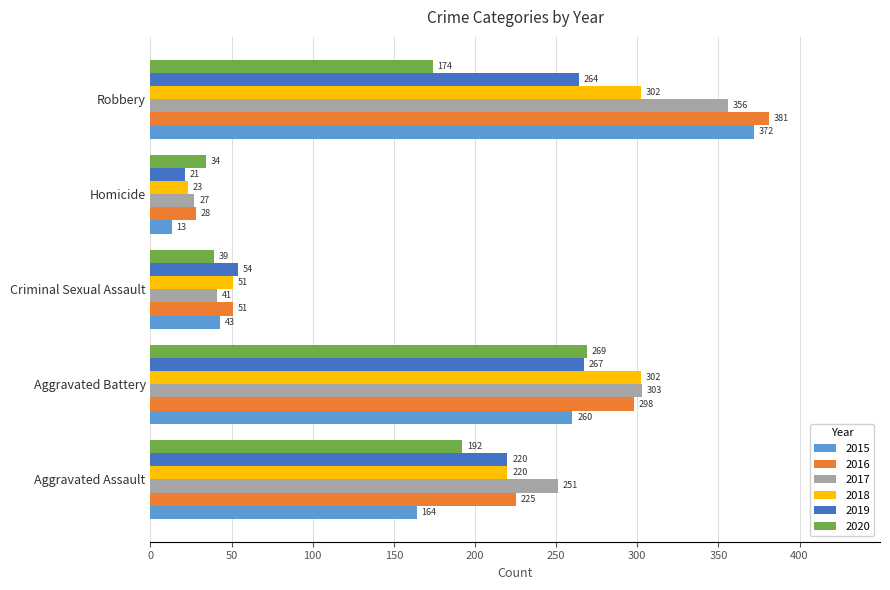

Is it true that 2018 equals 82 at Aggravated Battery?

False